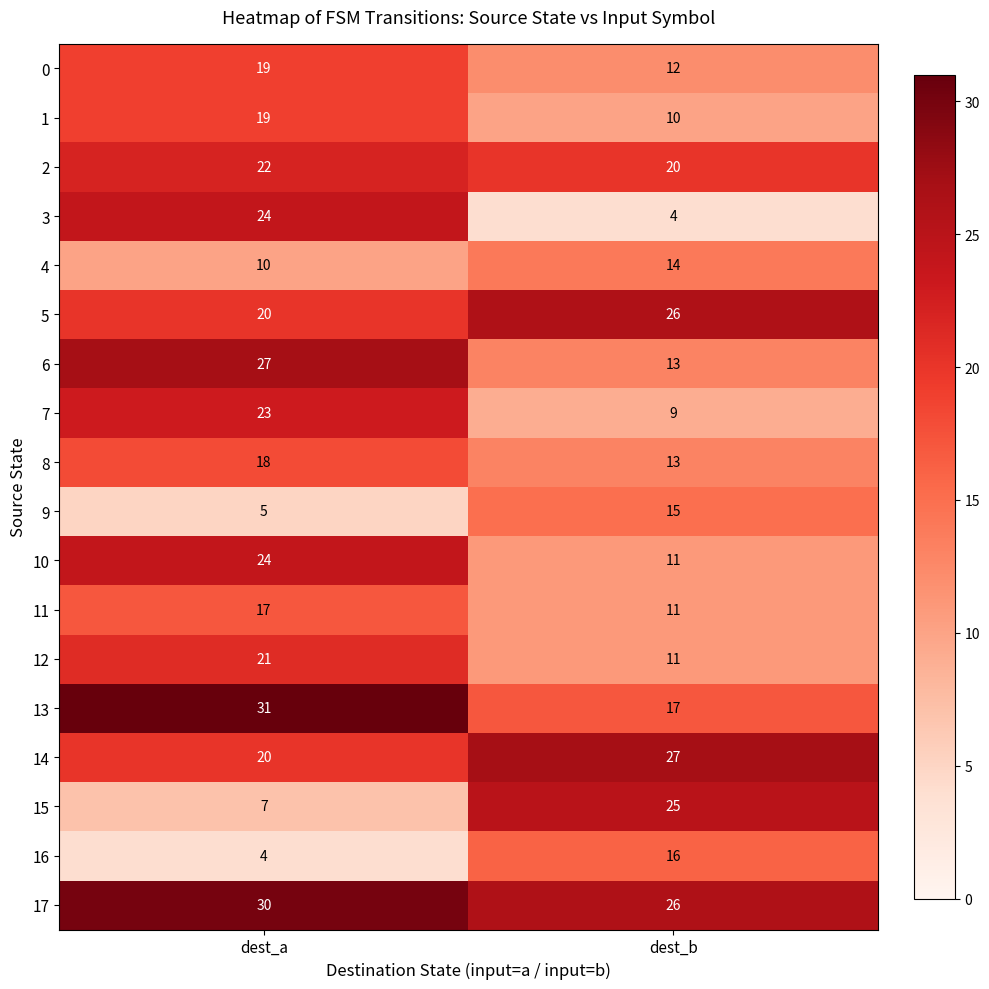

What is the total value across all series at dest_a?

341